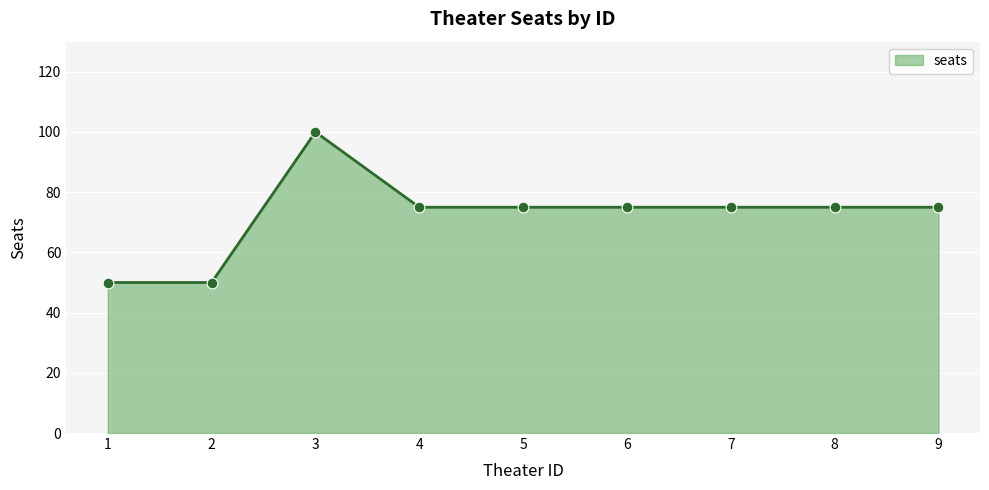

What is the change in value from 3 to 7?

-25